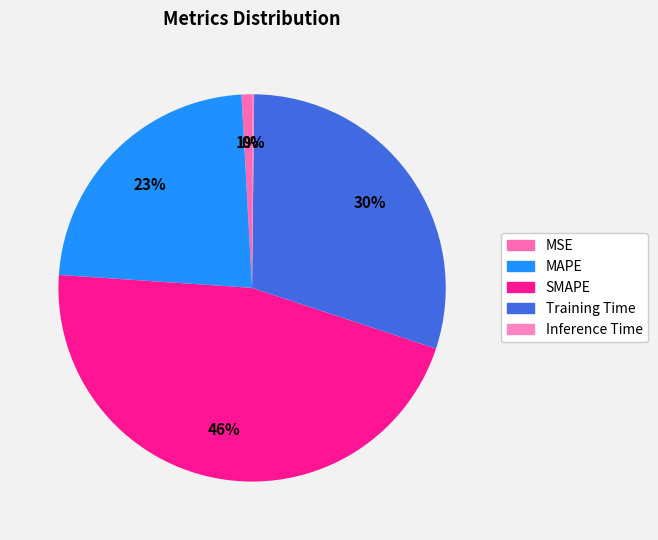

How many slices are in this pie chart?

5